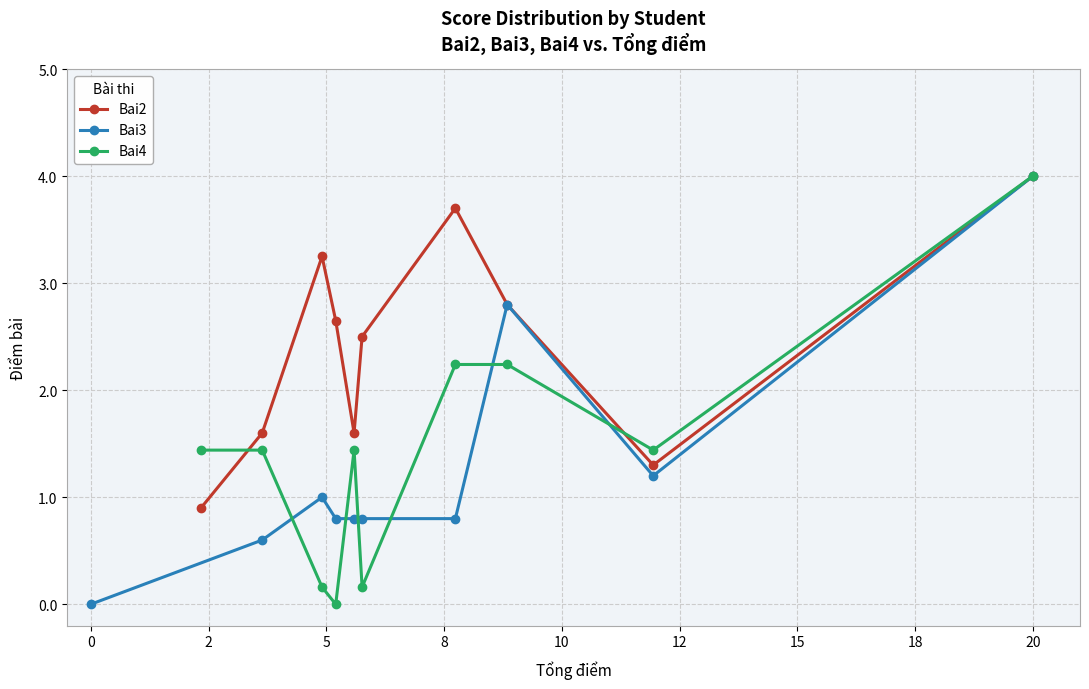

Reading left to right, transcribe all the data shown in this chart.

Bai2: 0.9	1.6	3.2	2.6	1.6	2.5	3.7	2.8	1.3	4.0
Bai3: 0.0	0.6	1.0	0.8	0.8	0.8	0.8	2.8	1.2	4.0
Bai4: 1.4	1.4	0.2	0.0	1.4	0.2	2.2	2.2	1.4	4.0